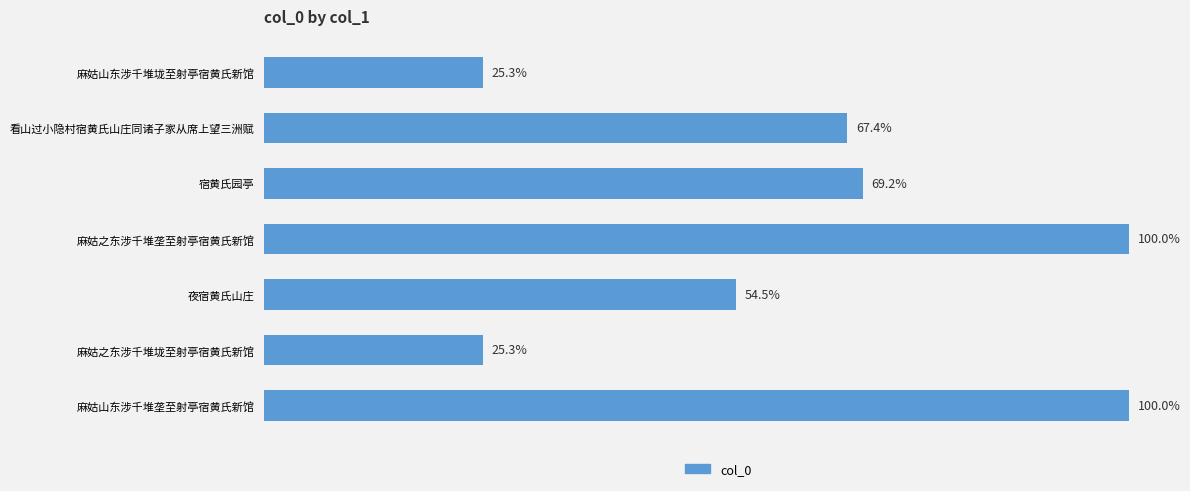

How many values exceed 618217?

3